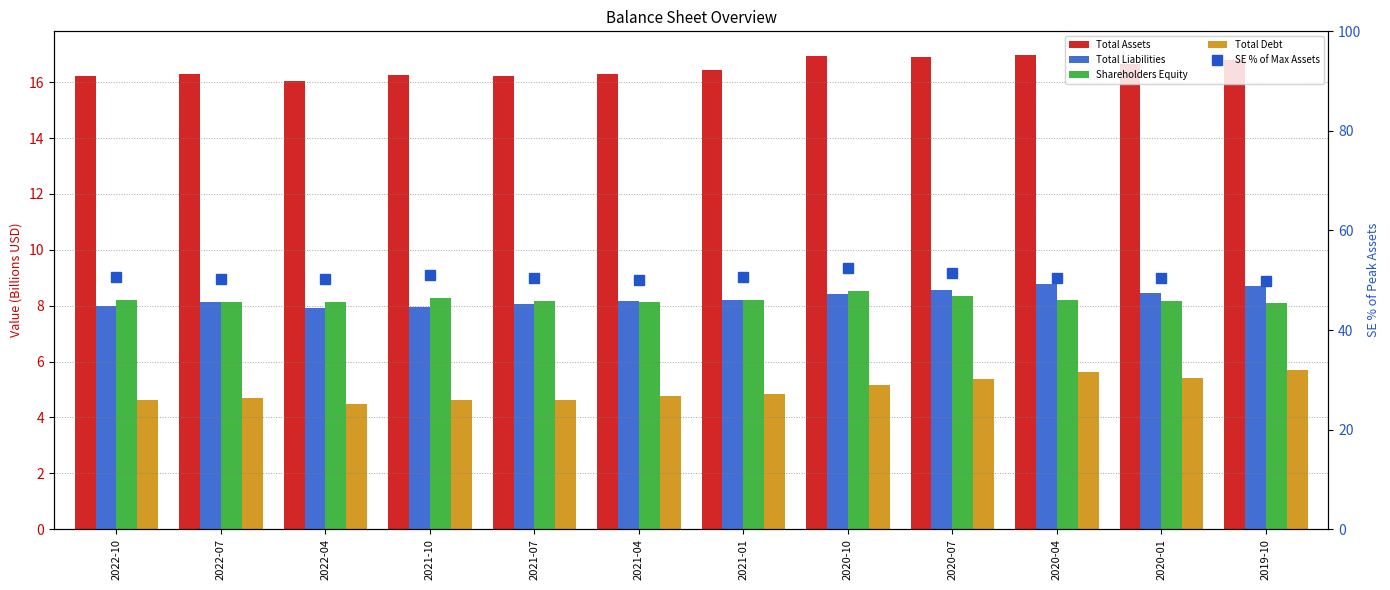

Reading left to right, extract all data points from this chart.

Total Assets: 2022-10=16.2	2022-07=16.3	2022-04=16.1	2021-10=16.2	2021-07=16.2	2021-04=16.3	2021-01=16.4	2020-10=16.9	2020-07=16.9	2020-04=17.0	2020-01=16.6	2019-10=16.8
Total Liabilities: 2022-10=8.0	2022-07=8.1	2022-04=7.9	2021-10=8.0	2021-07=8.0	2021-04=8.2	2021-01=8.2	2020-10=8.4	2020-07=8.6	2020-04=8.8	2020-01=8.5	2019-10=8.7
Shareholders Equity: 2022-10=8.2	2022-07=8.1	2022-04=8.1	2021-10=8.3	2021-07=8.2	2021-04=8.1	2021-01=8.2	2020-10=8.5	2020-07=8.3	2020-04=8.2	2020-01=8.2	2019-10=8.1
Total Debt: 2022-10=4.6	2022-07=4.7	2022-04=4.5	2021-10=4.6	2021-07=4.6	2021-04=4.8	2021-01=4.8	2020-10=5.2	2020-07=5.4	2020-04=5.6	2020-01=5.4	2019-10=5.7
SE % of Max Assets: 2022-10=50.7	2022-07=50.2	2022-04=50.2	2021-10=51.1	2021-07=50.4	2021-04=50.1	2021-01=50.6	2020-10=52.5	2020-07=51.5	2020-04=50.5	2020-01=50.4	2019-10=49.9